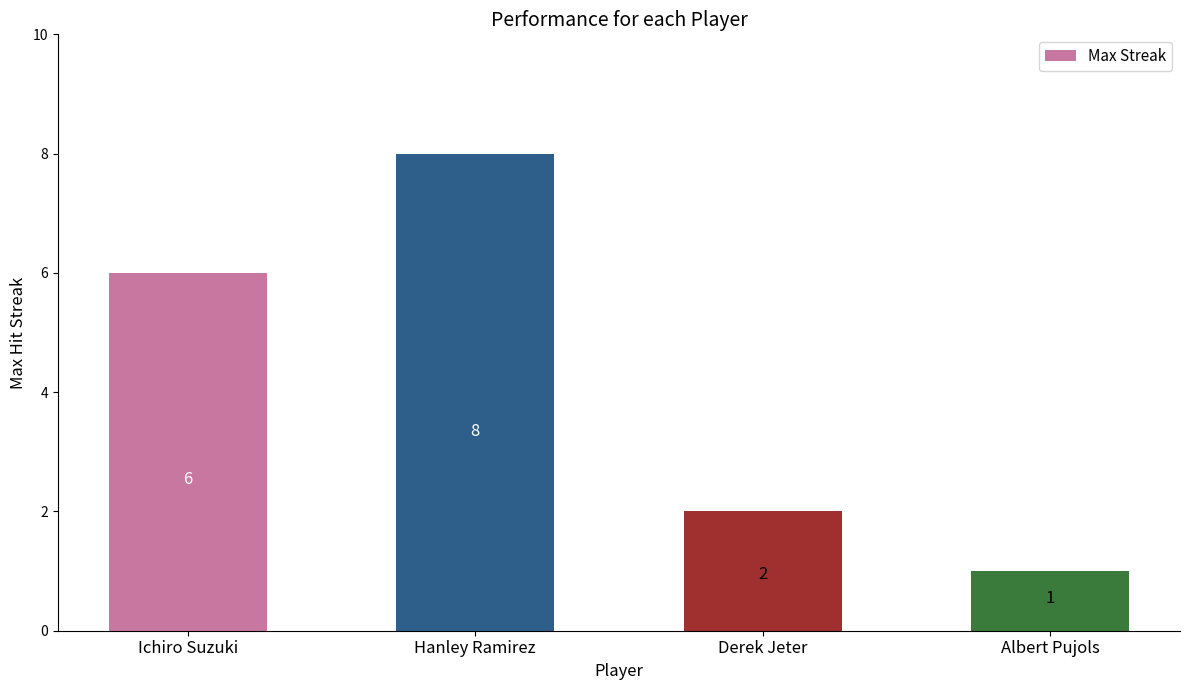

What is the sum of all values?

17